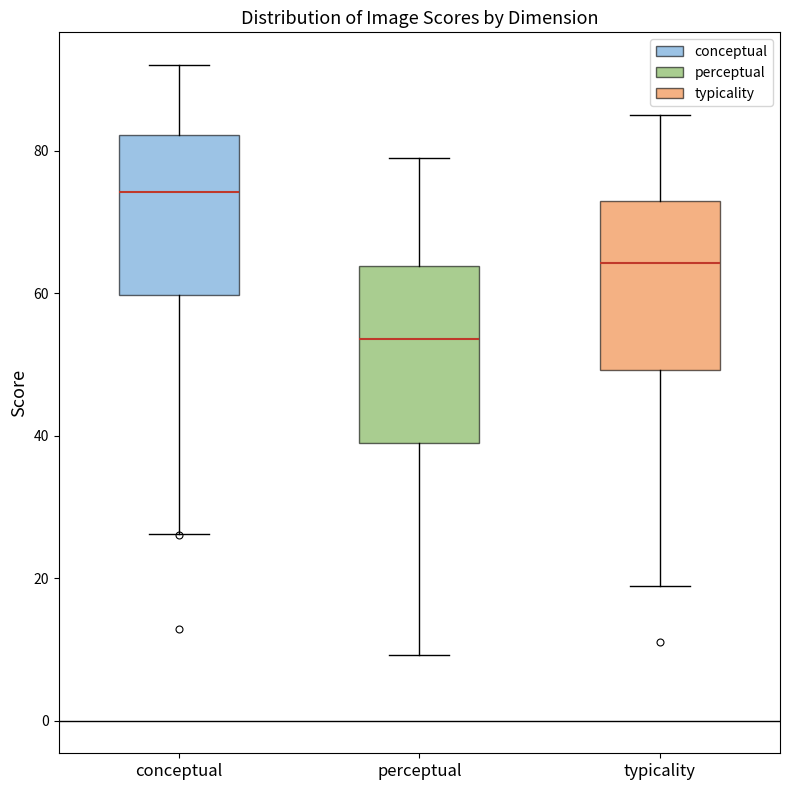

Reading left to right, read every box against the y-axis: the position of its median line, the range the box covers, and the ends of its whiskers. The values are not printed on the chart, so give them approximately, as read against the axis.

conceptual: median 74, box 60 to 82, whiskers 26 to 92
perceptual: median 54, box 38 to 64, whiskers 10 to 80
typicality: median 64, box 50 to 74, whiskers 18 to 86